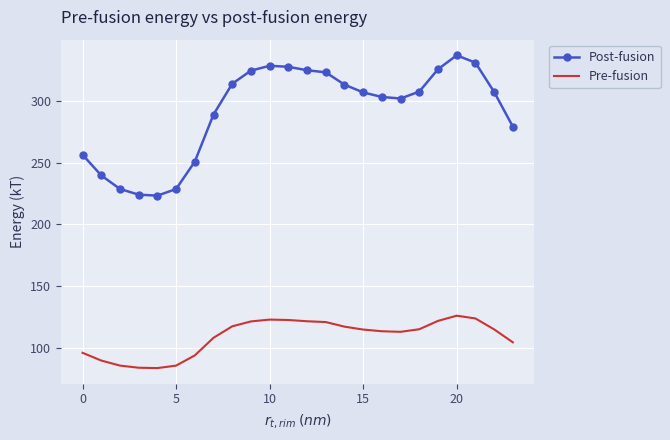

Which series has the largest total across all categories?

Post-fusion